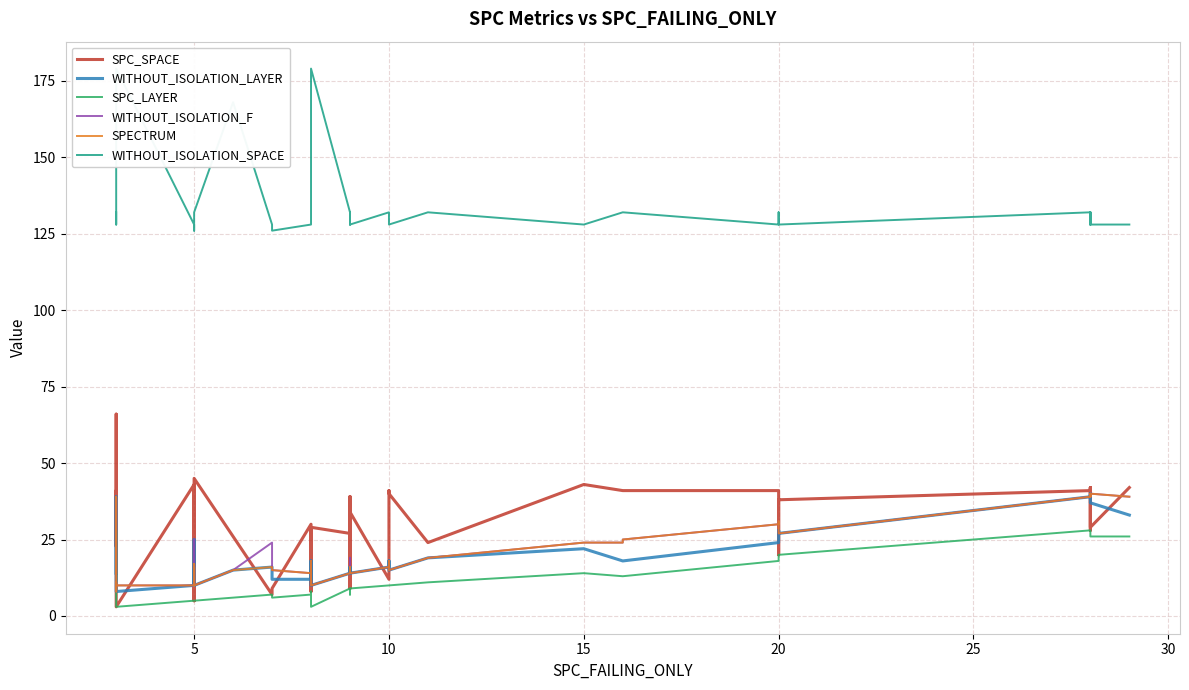

True or false: WITHOUT_ISOLATION_LAYER and WITHOUT_ISOLATION_F cross at least once.

False